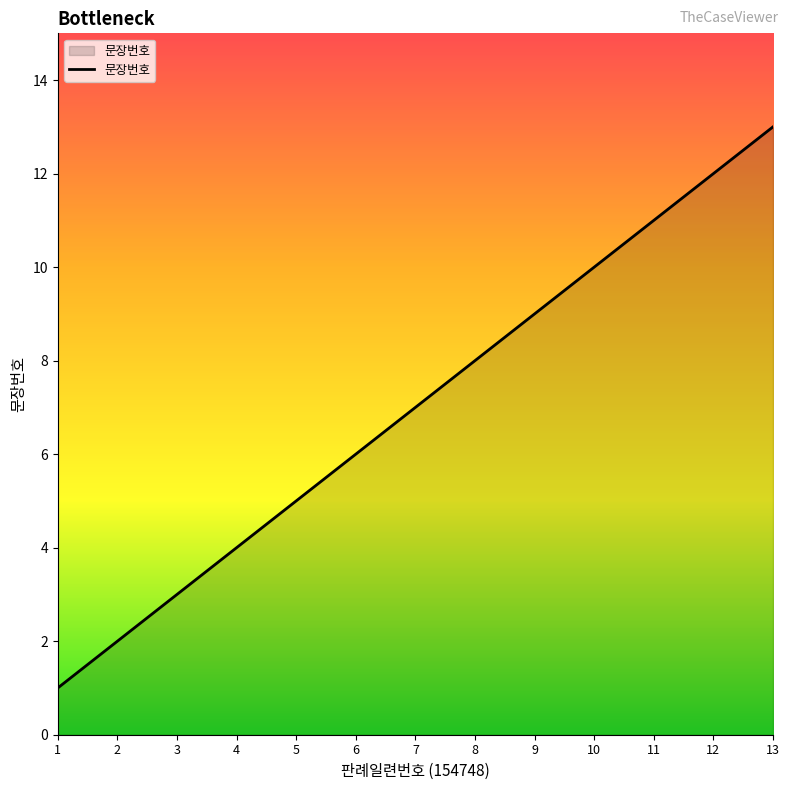

Between 5 and 12, which is larger?

12